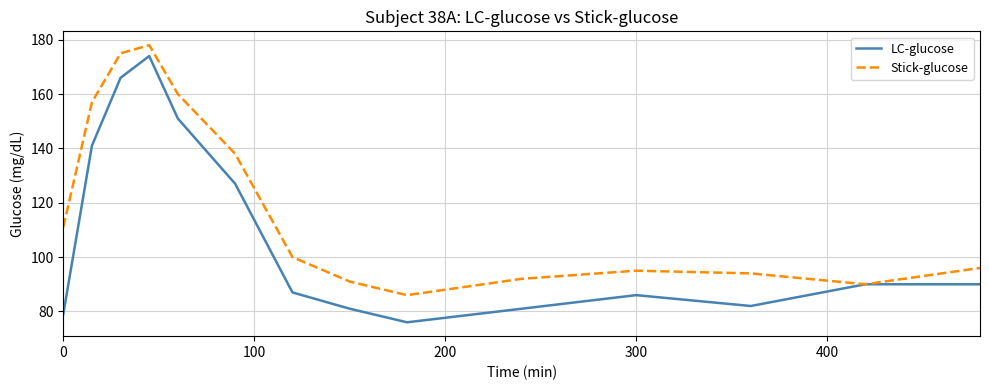

What is the smallest value displayed?

76